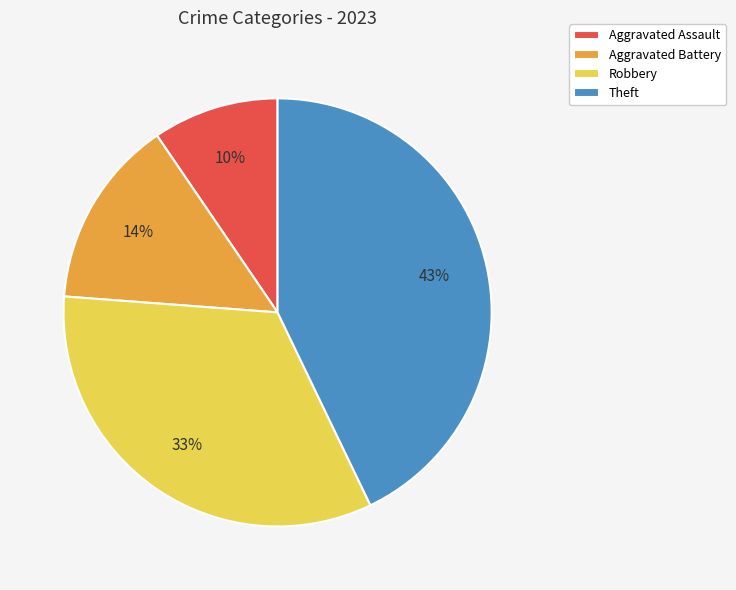

Between Aggravated Battery and Theft, which is larger?

Theft